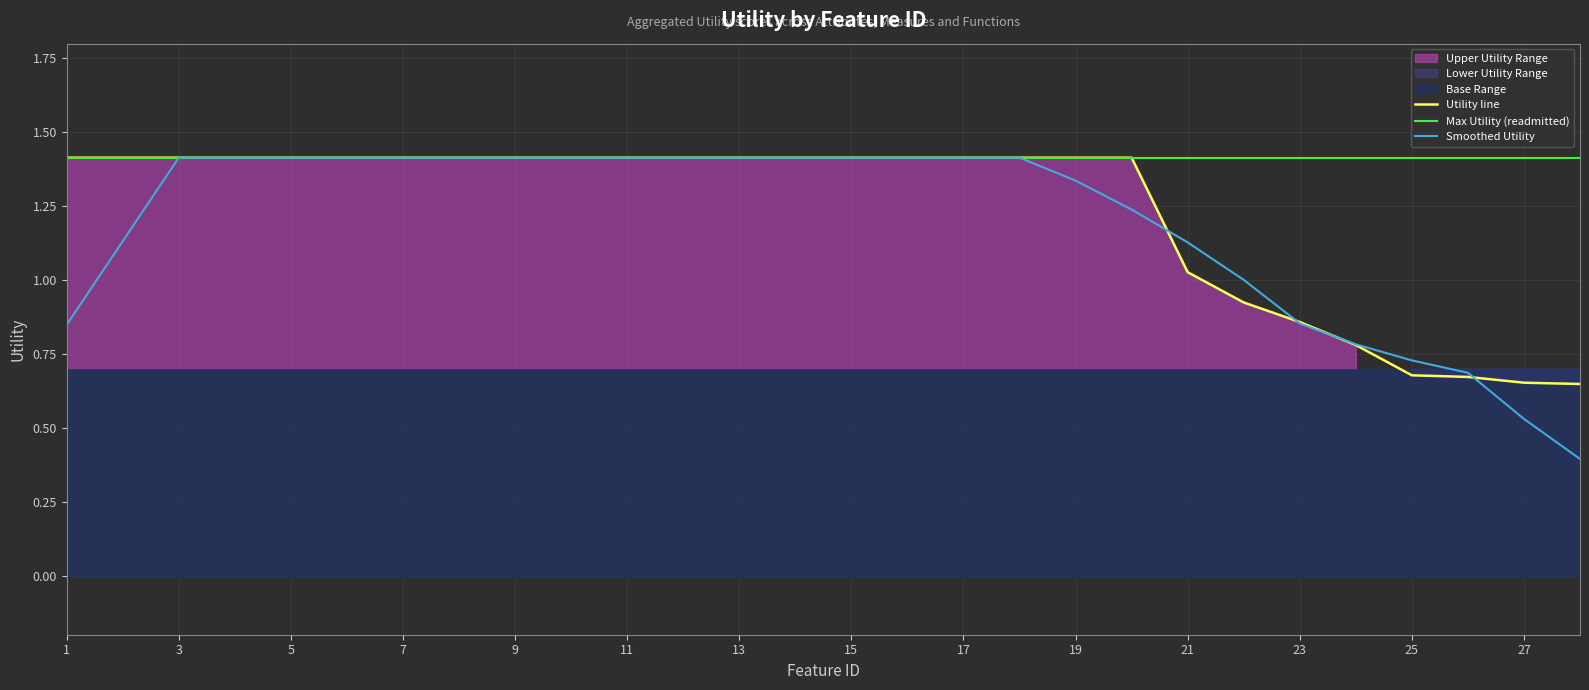

True or false: Utility line has more than 1 points higher than both neighbors.

False